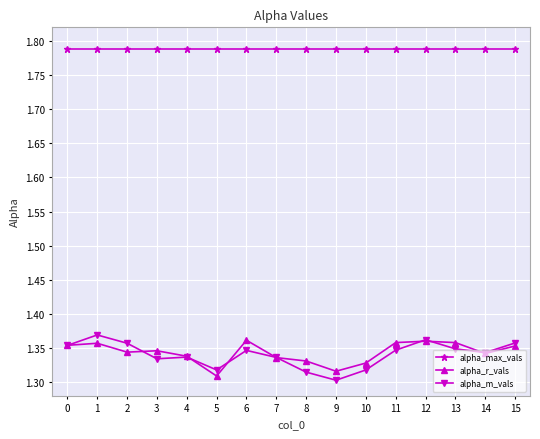

Count the alpha_r_vals values in the range 1 to 2.

16